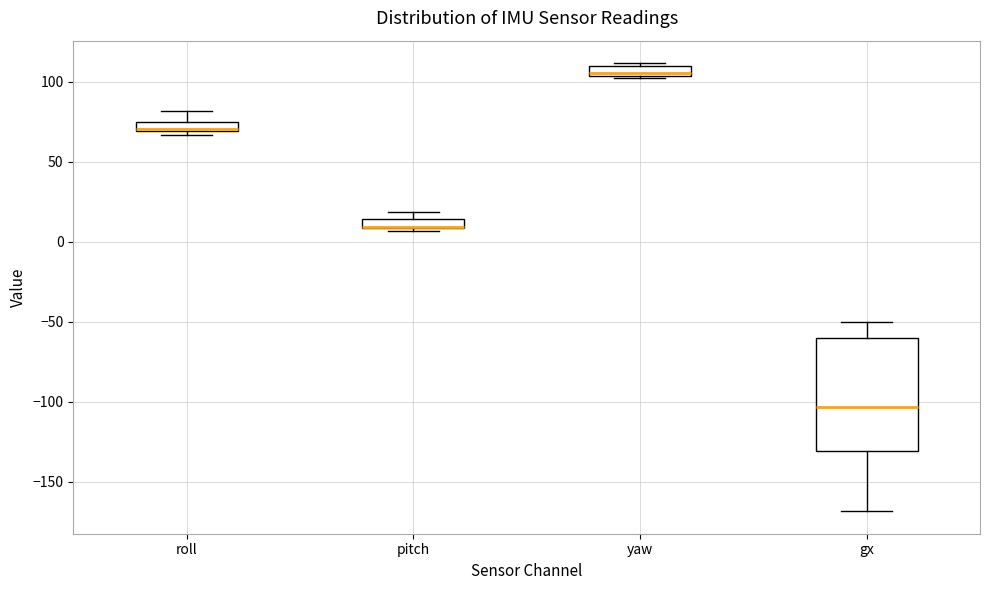

Which box is the tallest, from its lower edge to its upper edge?

gx